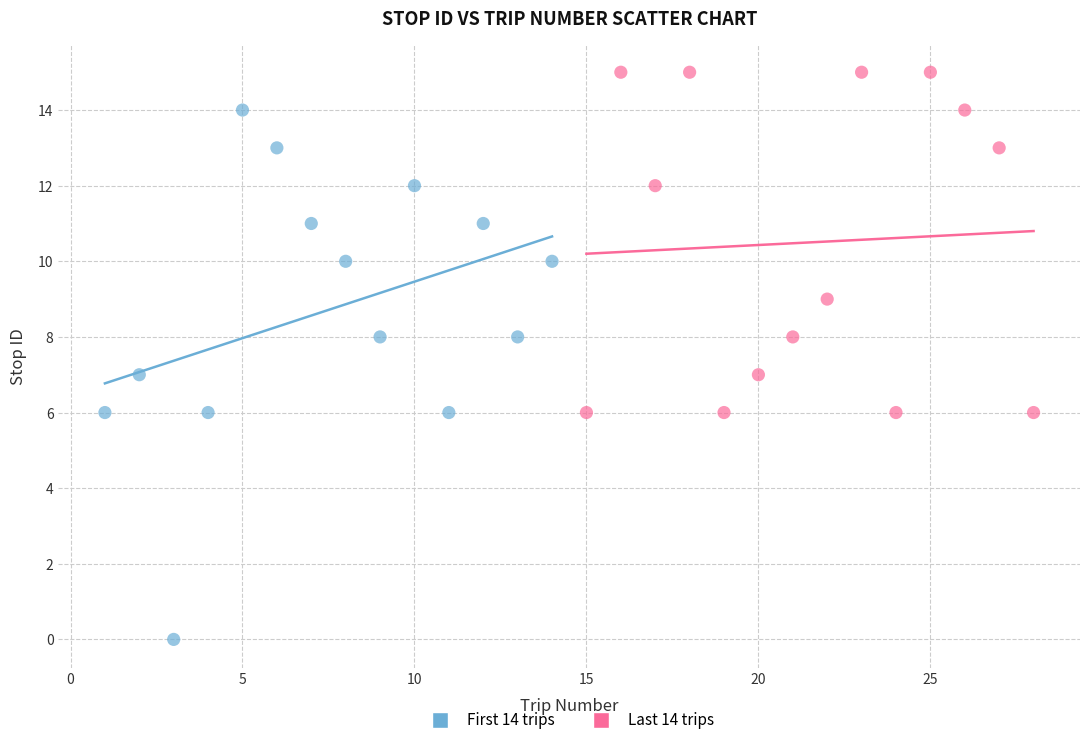

Which series reaches the maximum Y coordinate?

Last 14 trips